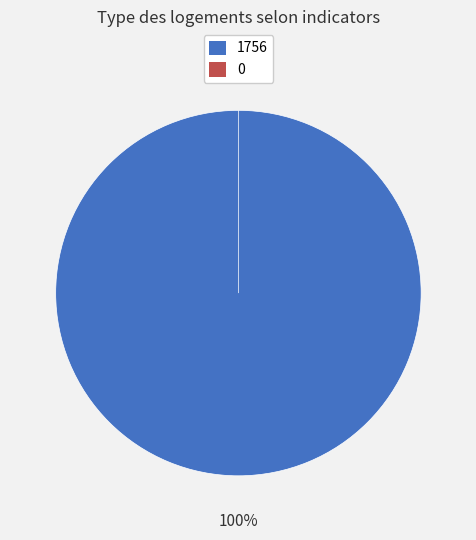

Count the number of slices in the pie.

2